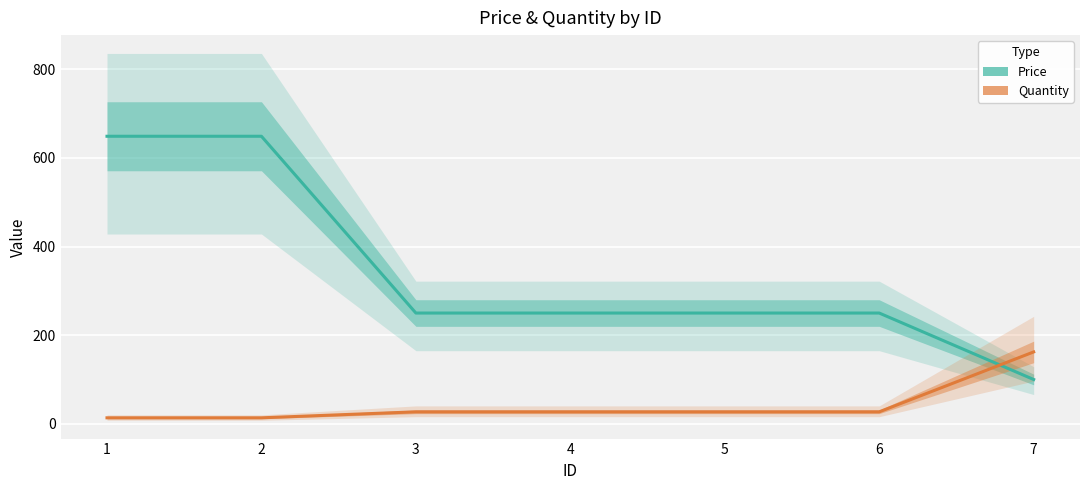

At which label is Price closest to 374?

3